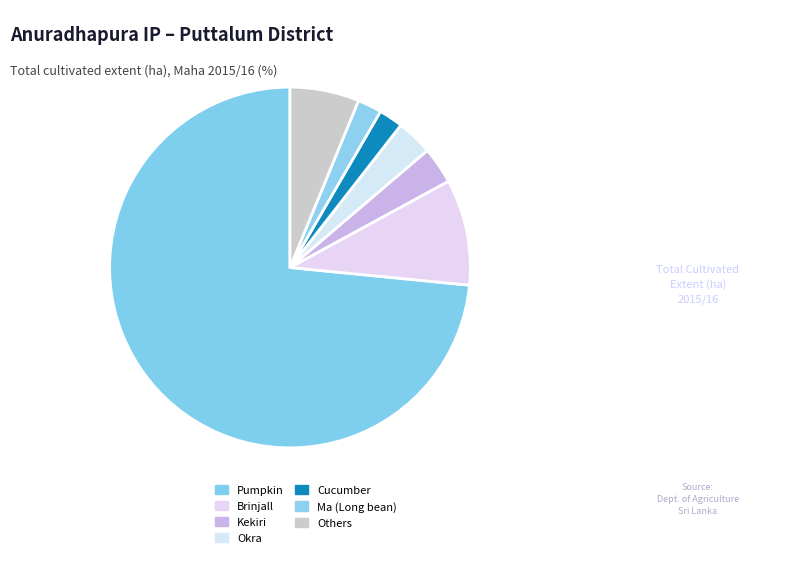

Is there any slice that represents more than half of the pie?

Yes